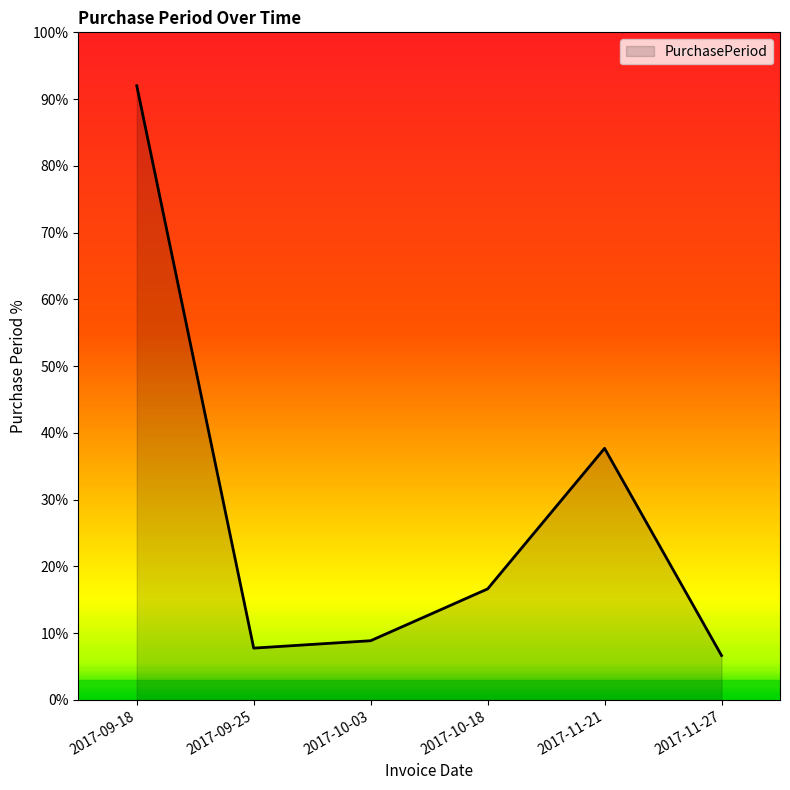

What position from the right is 2017-11-21?

2